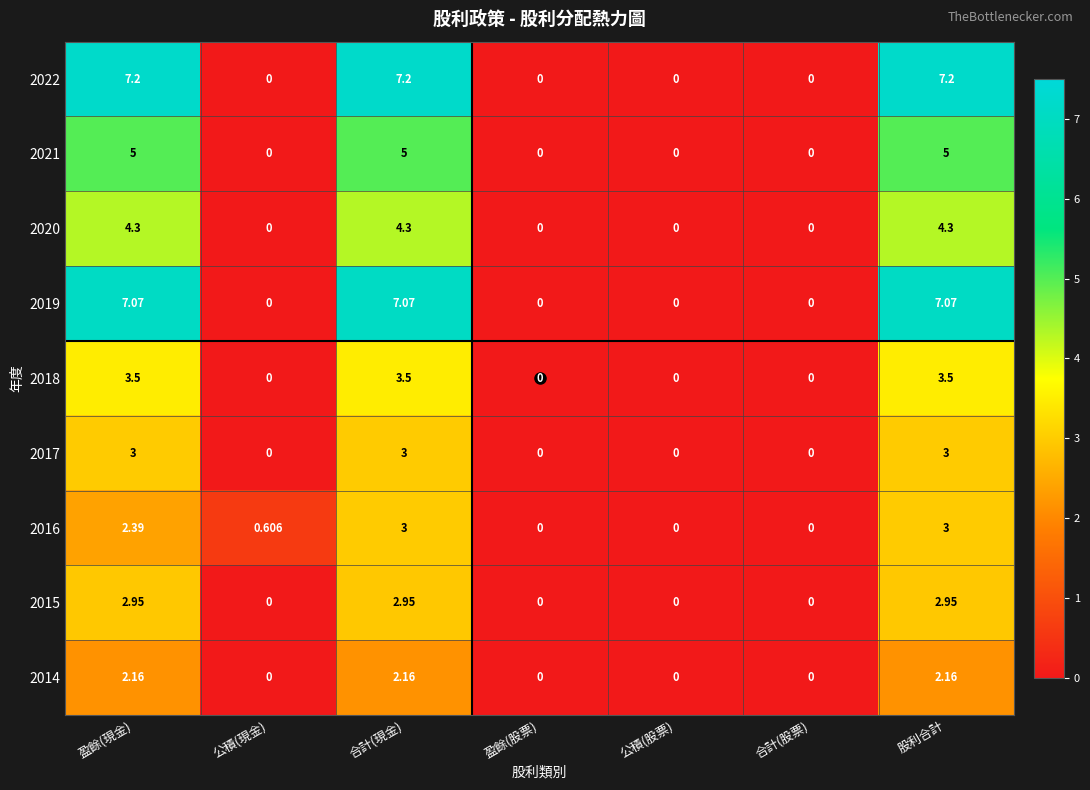

Is the value of 2021 at 盈餘(股票) greater than the value of 2016 at 合計(現金)?

No